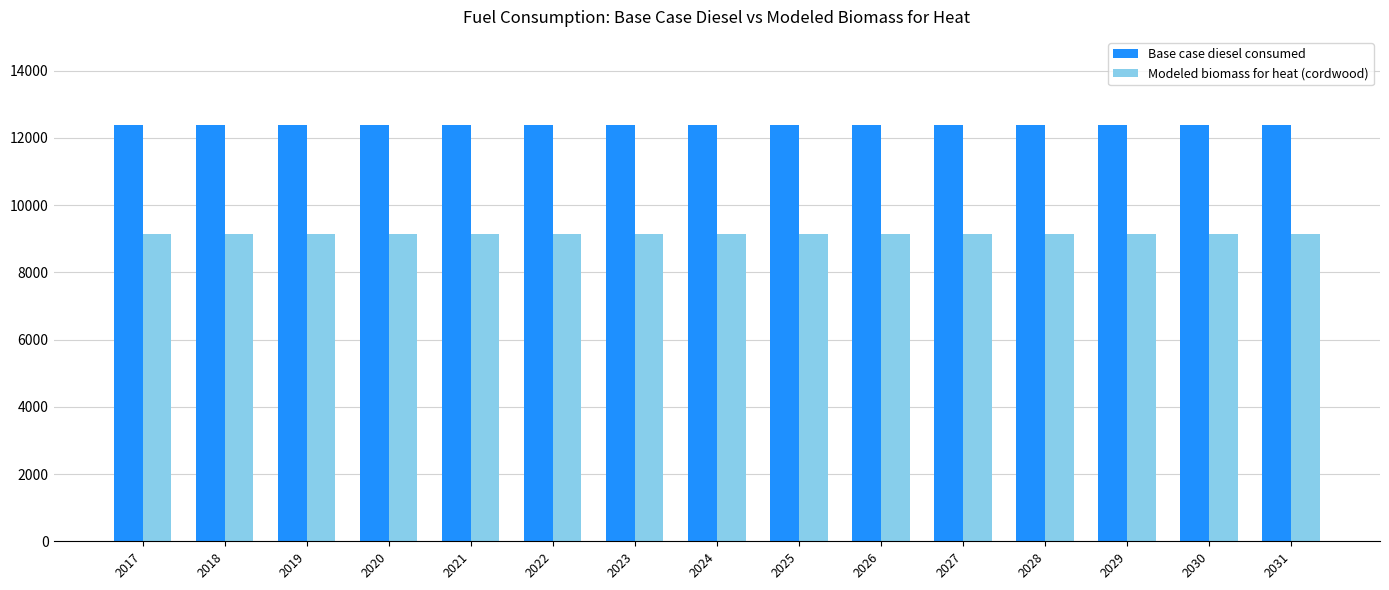

Reading right to left, extract all data points from this chart.

Base case diesel consumed: 12370.0	12370.0	12370.0	12370.0	12370.0	12370.0	12370.0	12370.0	12370.0	12370.0	12370.0	12370.0	12370.0	12370.0	12370.0
Modeled biomass for heat (cordwood): 9146.5	9146.5	9146.5	9146.5	9146.5	9146.5	9146.5	9146.5	9146.5	9146.5	9146.5	9146.5	9146.5	9146.5	9146.5